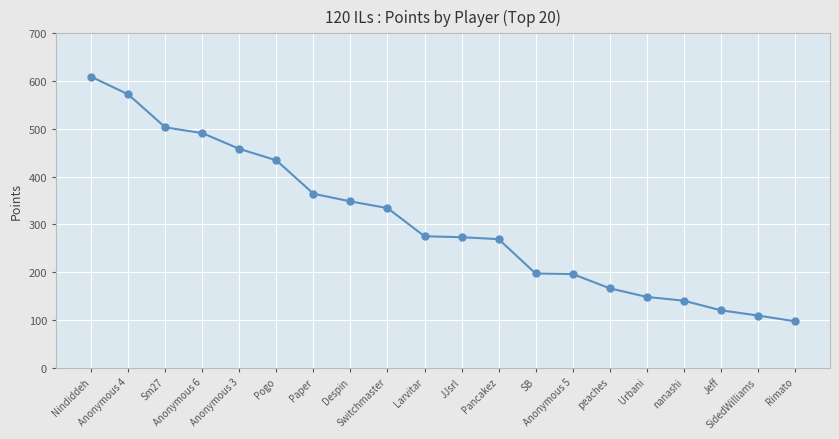

What is the value of the 17th point from the left?

140